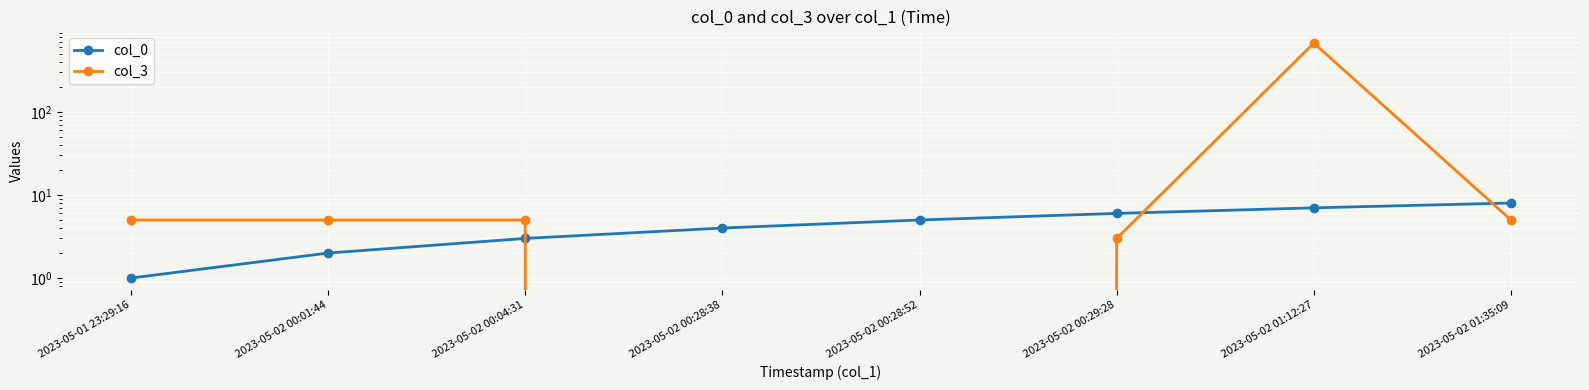

Does the chart display data point markers on the line(s)?

Yes